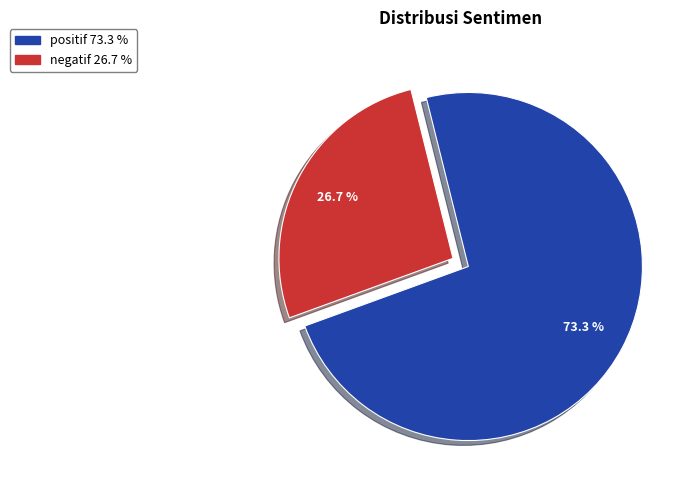

To the nearest percent, what is the combined percentage of negatif and positif?

100%